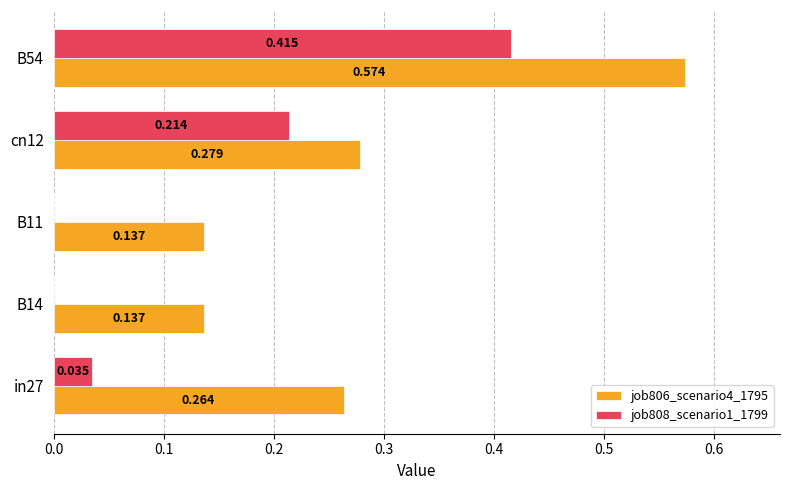

At which category is the sum across all series the highest?

B54